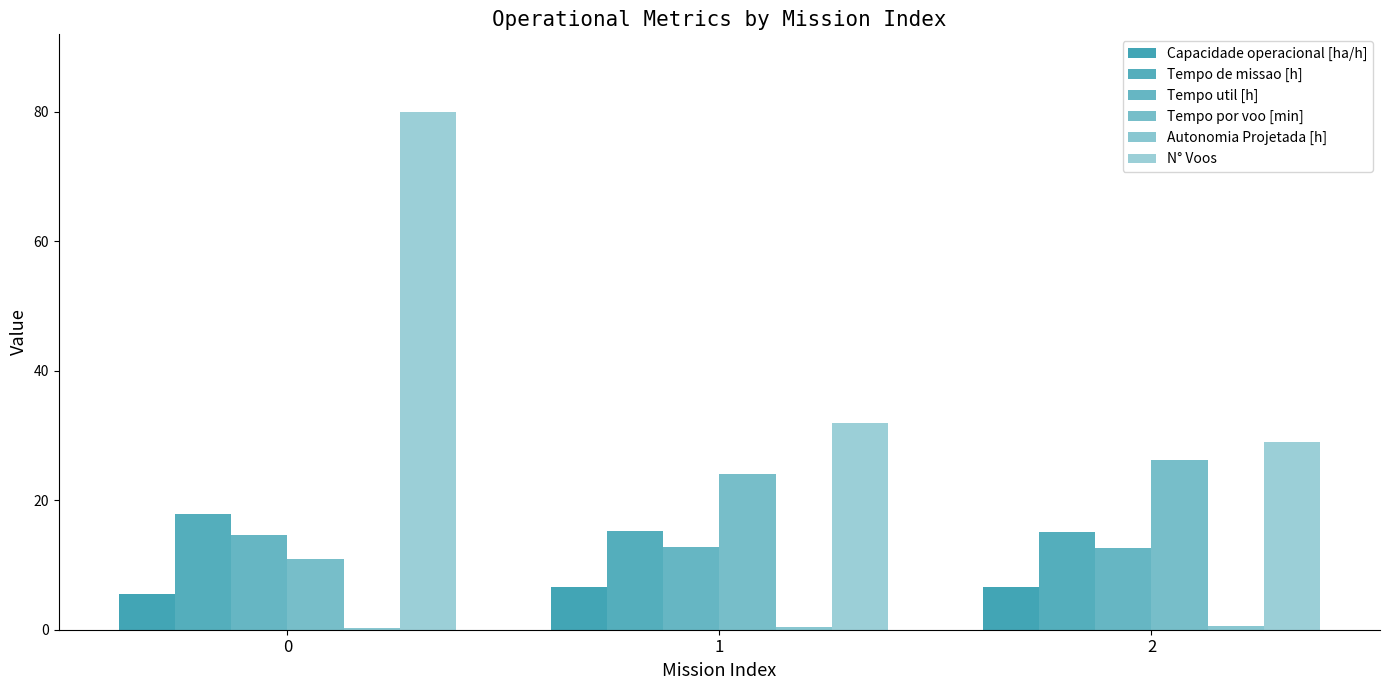

Where does the Capacidade operacional [ha/h] series first go above 6?

1